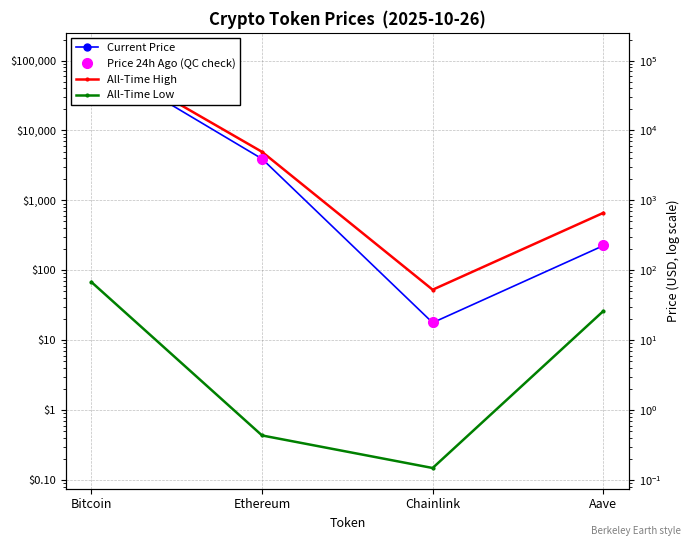

What is the difference between the maximum and minimum values in the All-Time Low series?

67.7